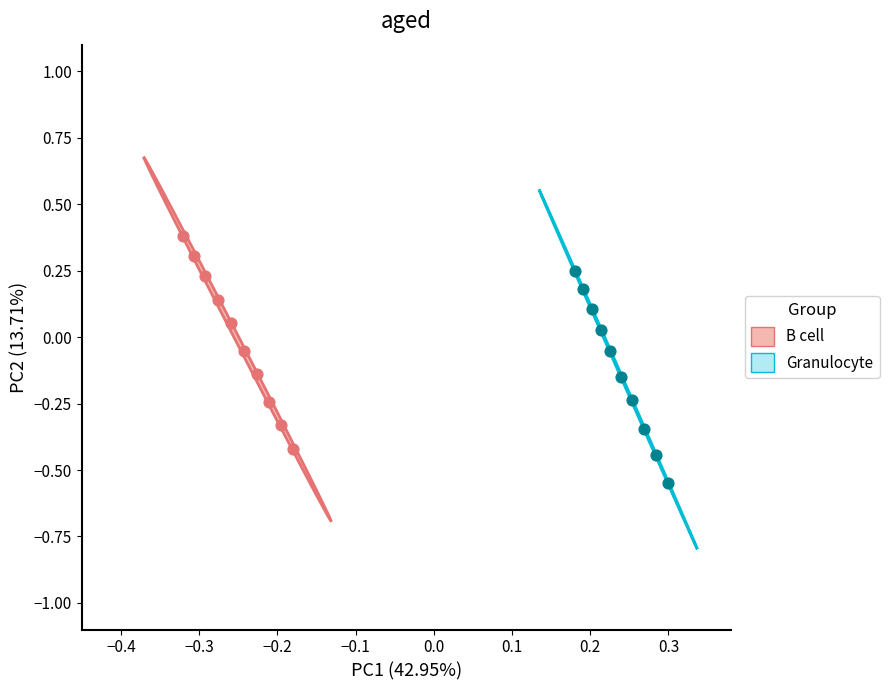

Which series reaches the minimum Y coordinate?

Granulocyte